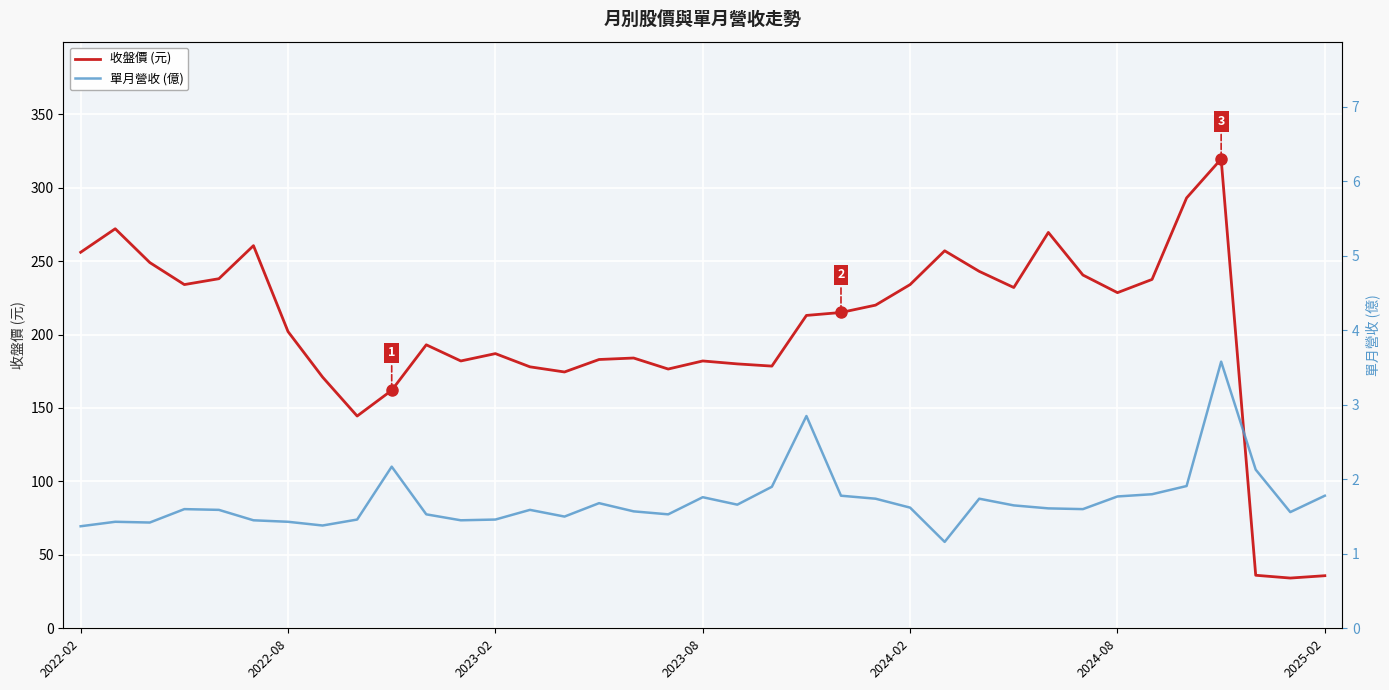

What is the maximum value for 收盤價 (元)?

319.5